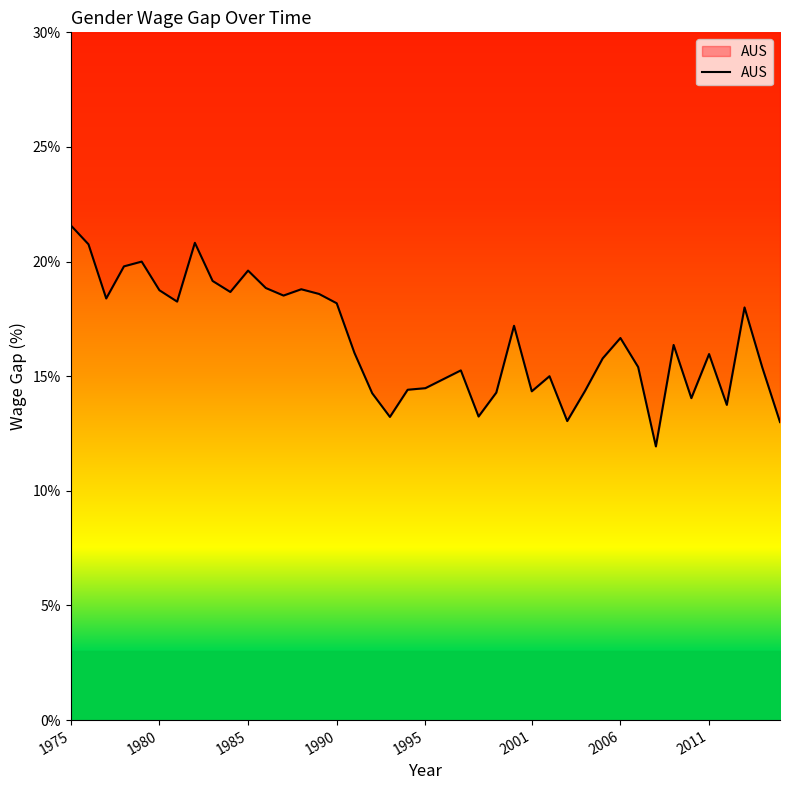

The value of AUS at 1985 is 29.3. True or false?

False